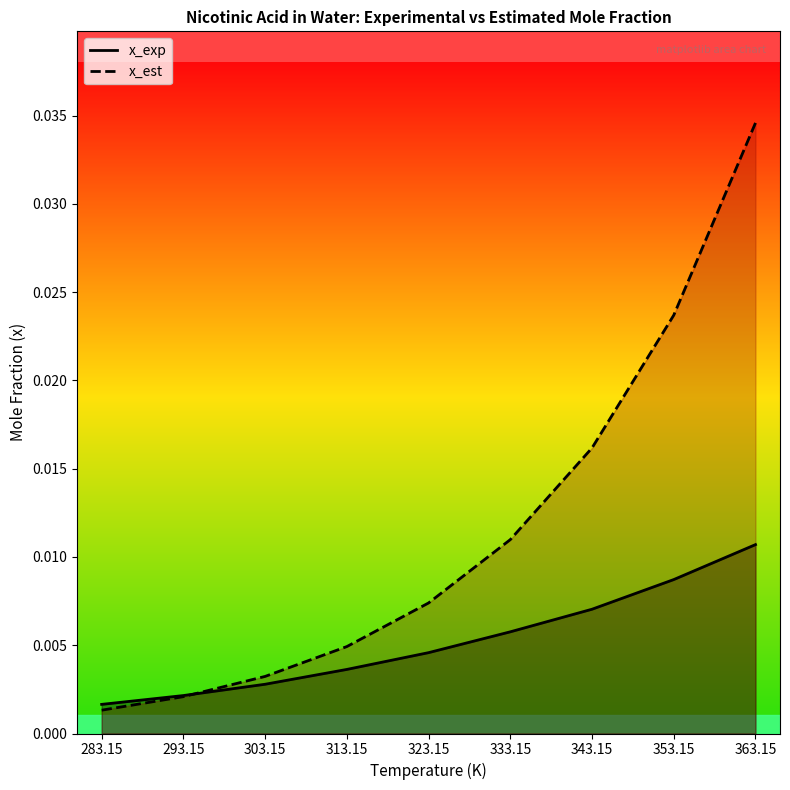

After their last crossing, which series has the higher values: x_exp or x_est?

x_est